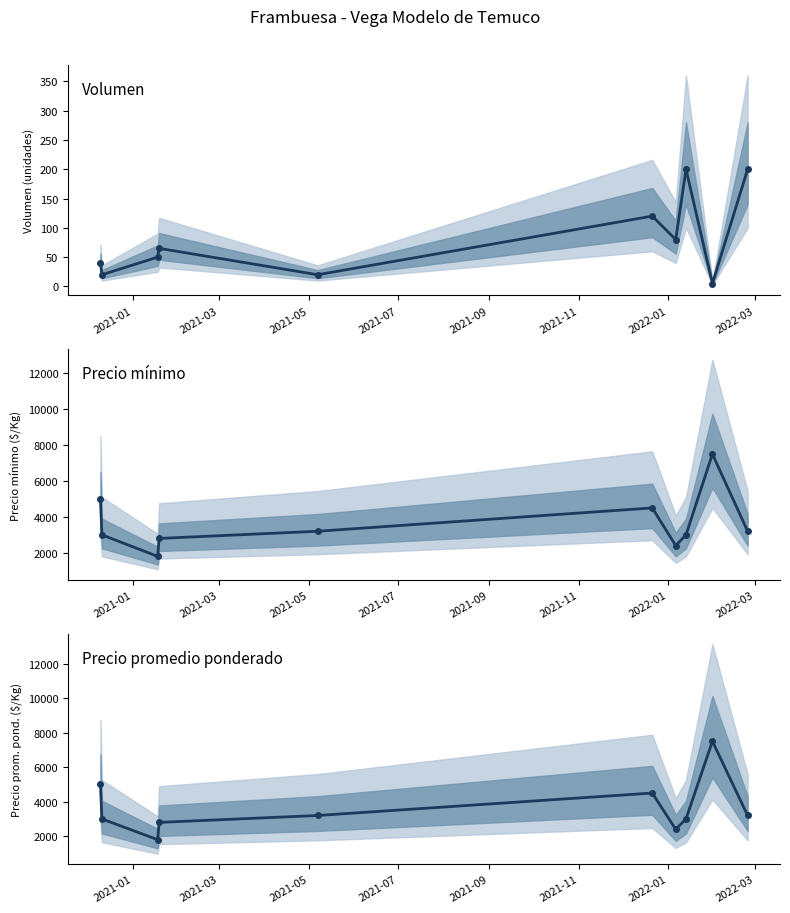

What is the difference between the Precio promedio ponderado values at 2021-01 and 2022-03?

2000